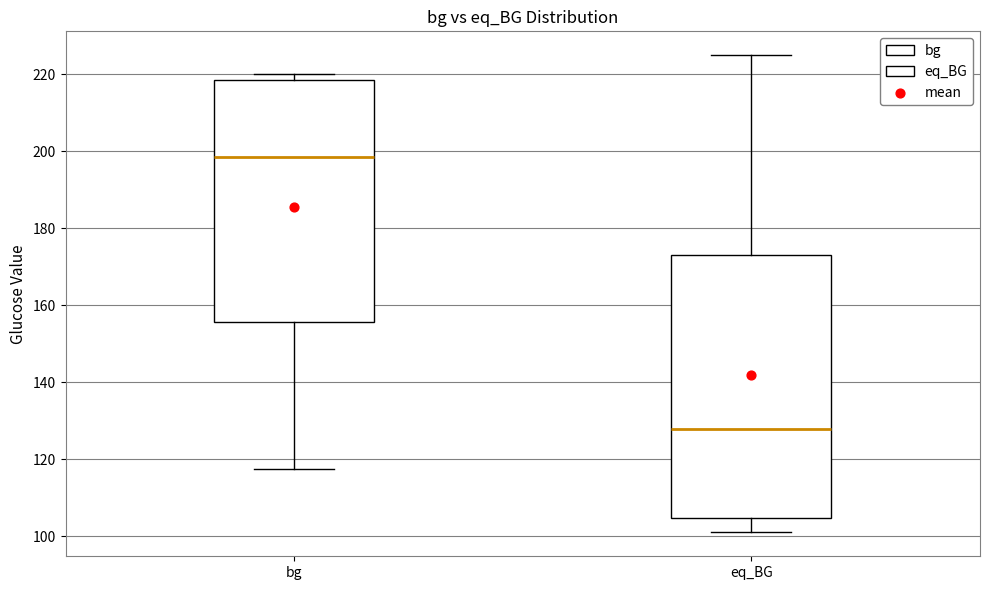

Reading left to right, transcribe this box plot: for each box, give where its median line is, the range the box spans, and where its two whiskers end, as read against the y-axis. The values are not printed on the chart, so give them approximately, as read against the axis.

bg: median 198, box 156 to 218, whiskers 118 to 220
eq_BG: median 128, box 104 to 174, whiskers 102 to 226